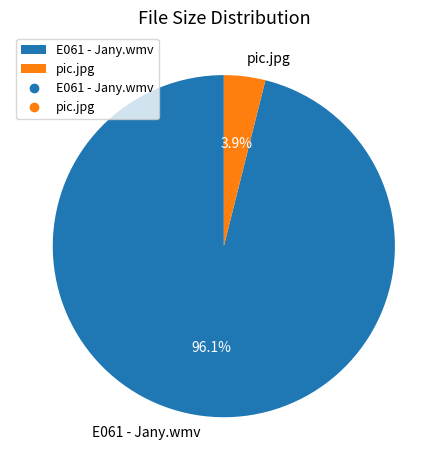

What is the total percentage of E061 - Jany.wmv and pic.jpg?

100.0%